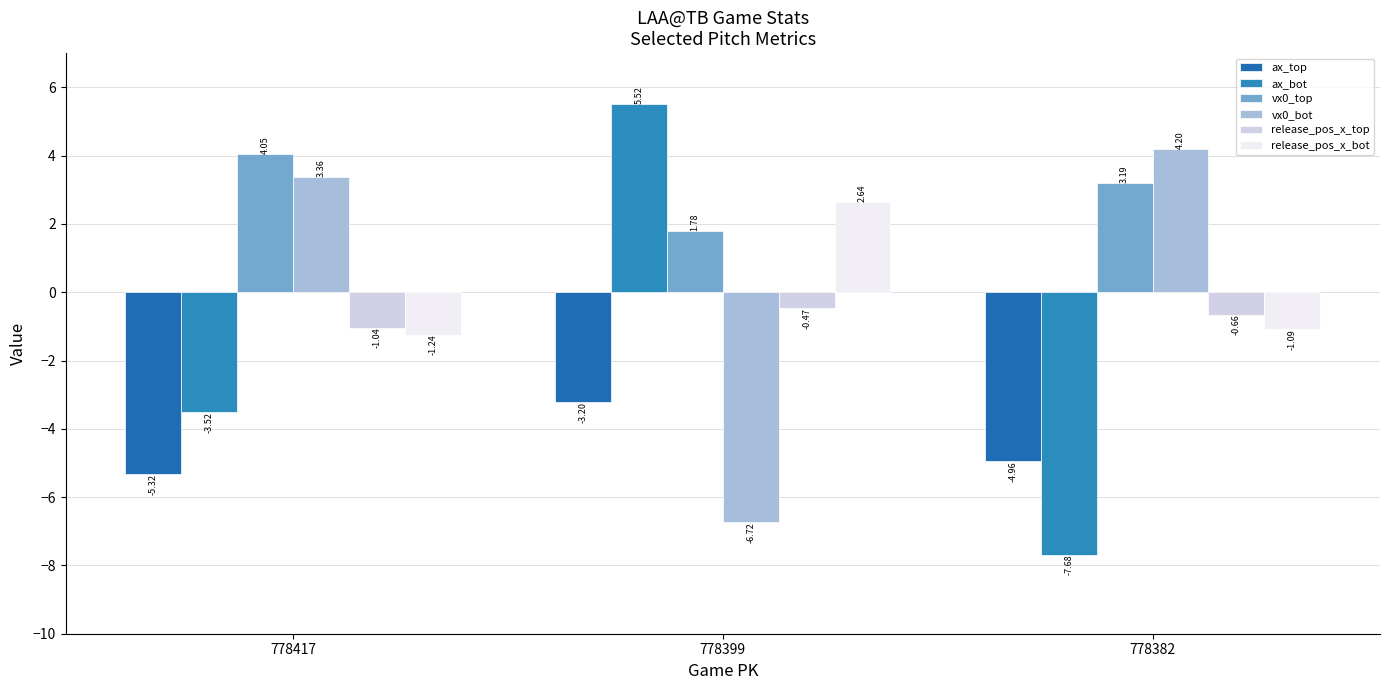

How many bars are there in each group?

6